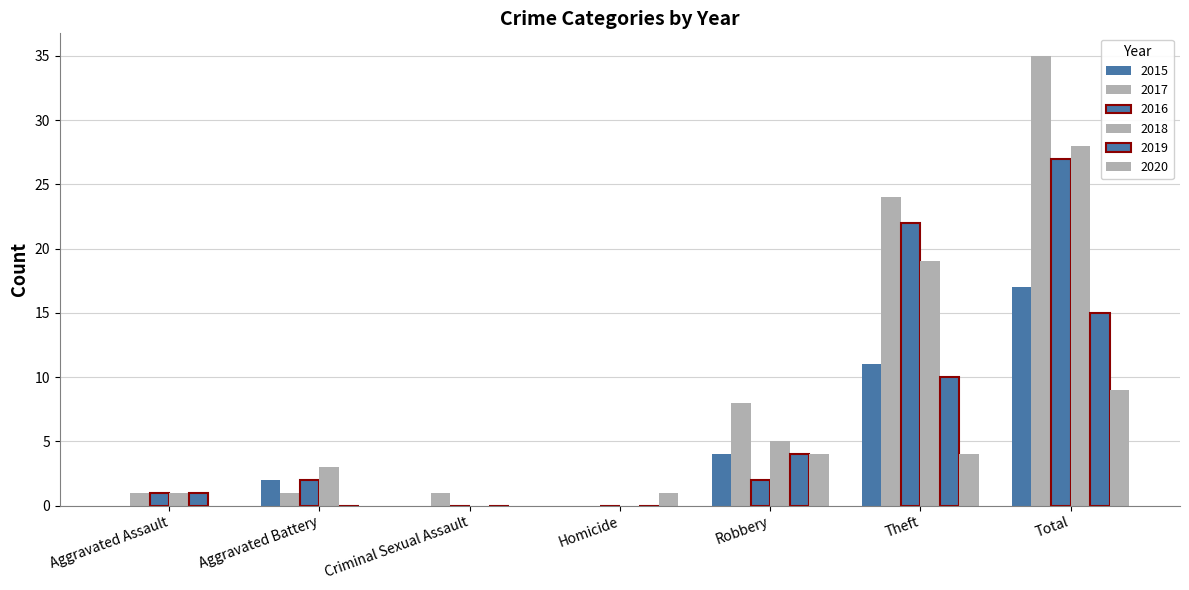

Are the bars horizontal?

No